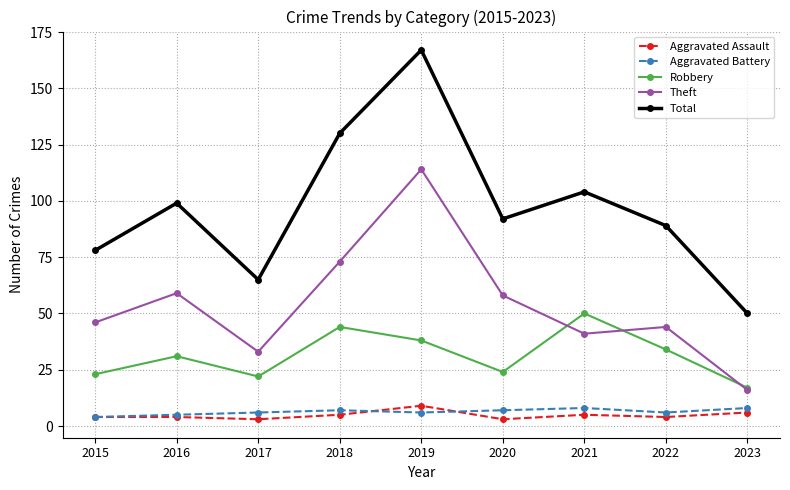

At which category is the sum across all series the highest?

2019